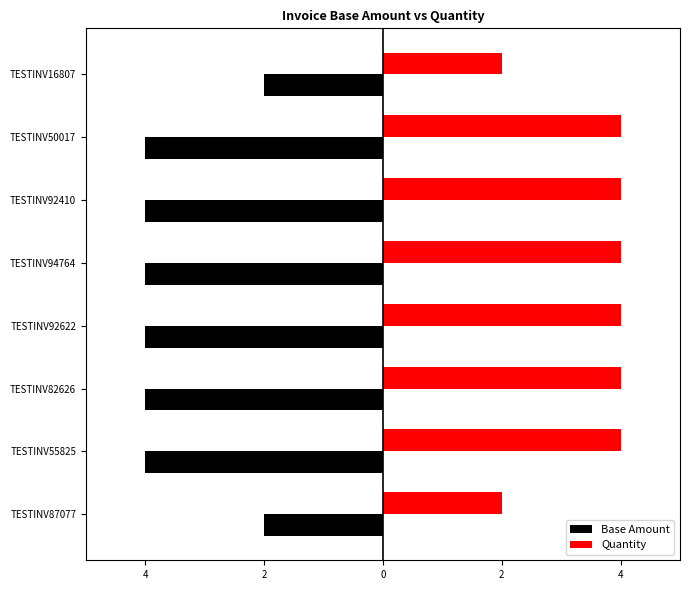

What are all the series names shown in the legend?

Base Amount, Quantity